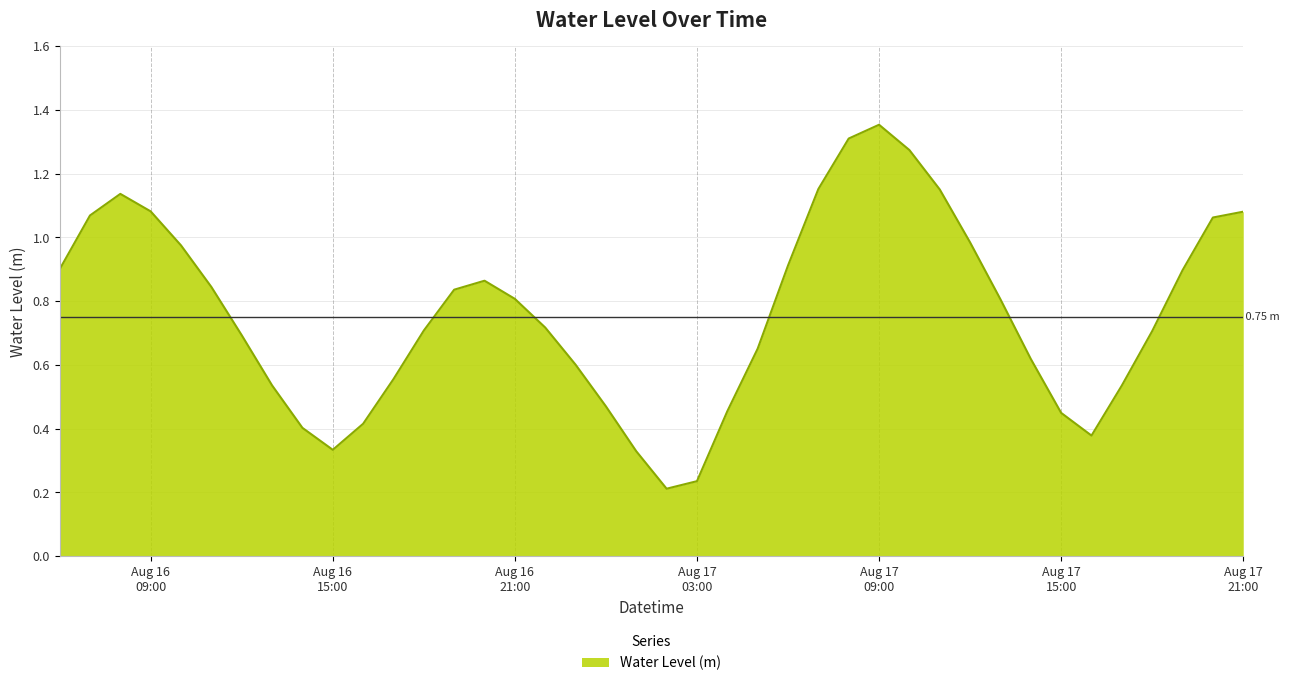

How many lines are shown in the chart?

1